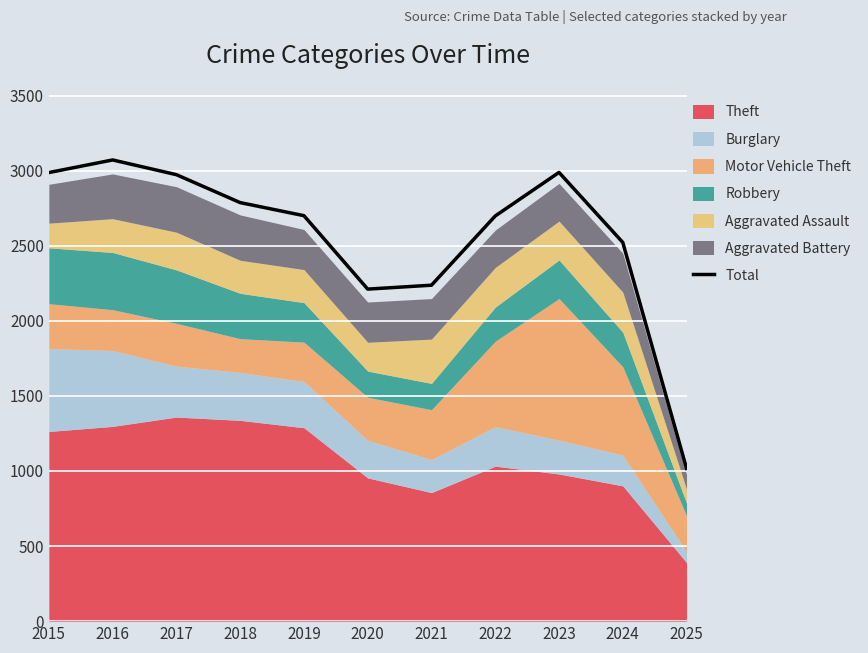

How many interior local peaks (higher than both neighbors) does the data have?

2